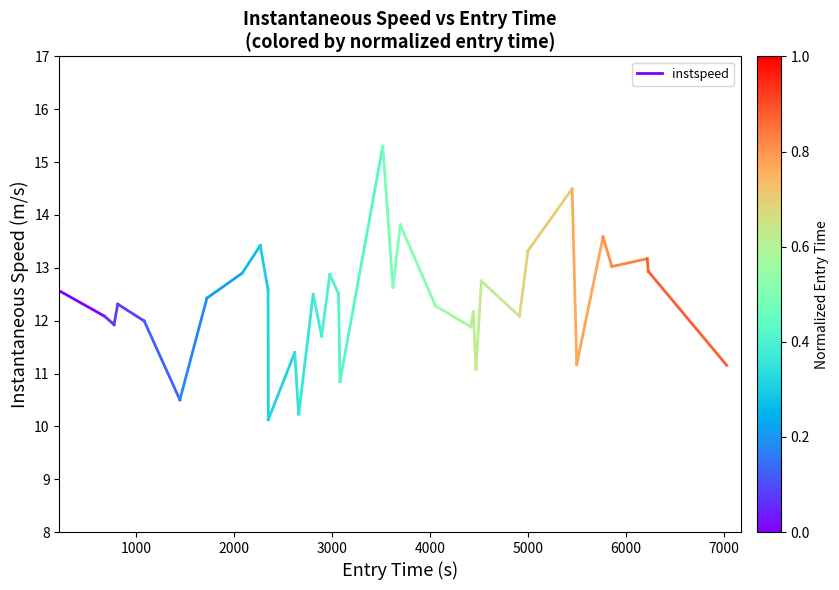

What is the value of the 2nd point from the left?

12.1